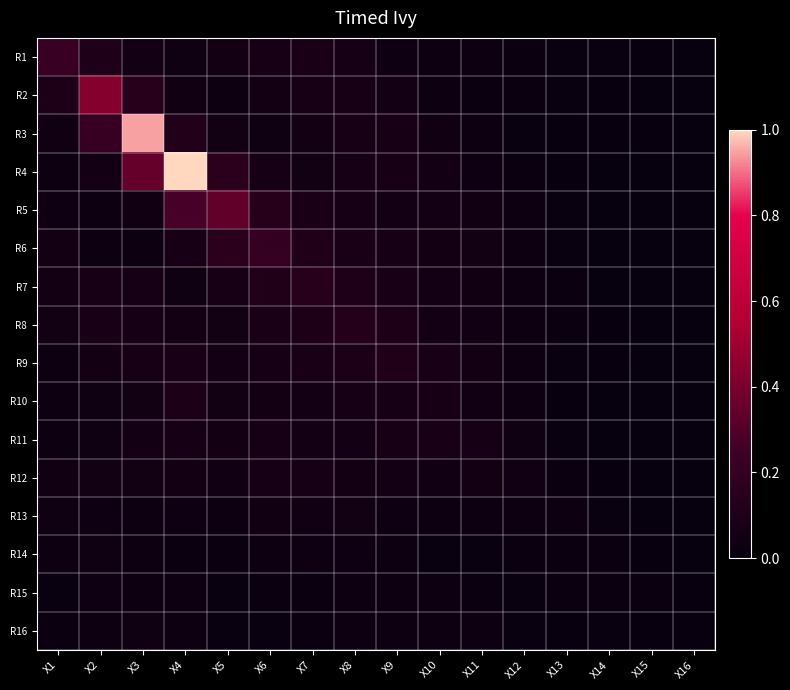

At X8, list the series in order from largest to smallest.

R8, R7, R9, R6, R3, R2, R10, R5, R4, R1, R11, R12, R13, R14, R15, R16